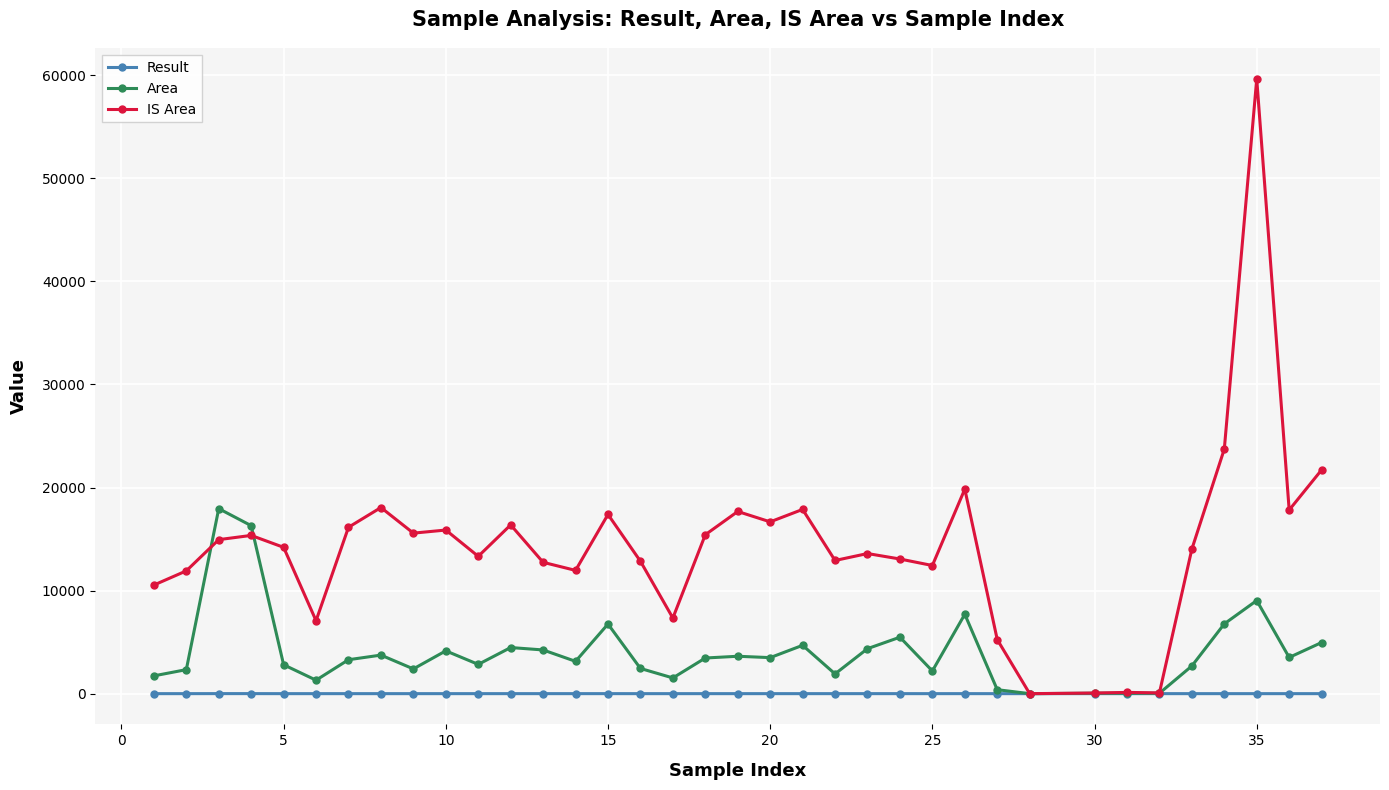

True or false: Result has more than 2 interior local peaks.

True